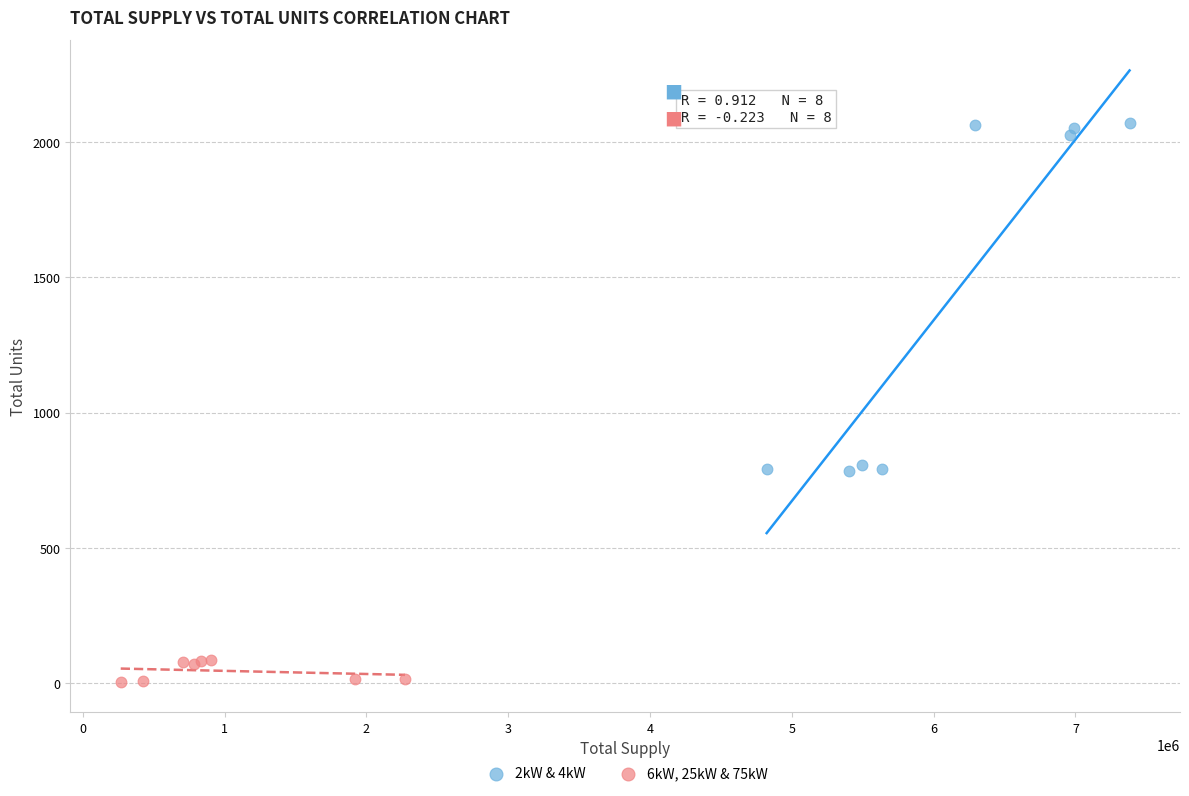

Which series contains the highest Y value?

2kW & 4kW